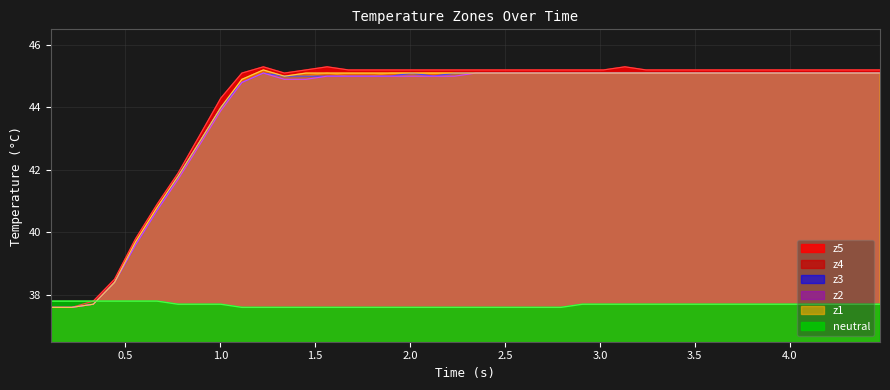

How many lines are shown in the chart?

6